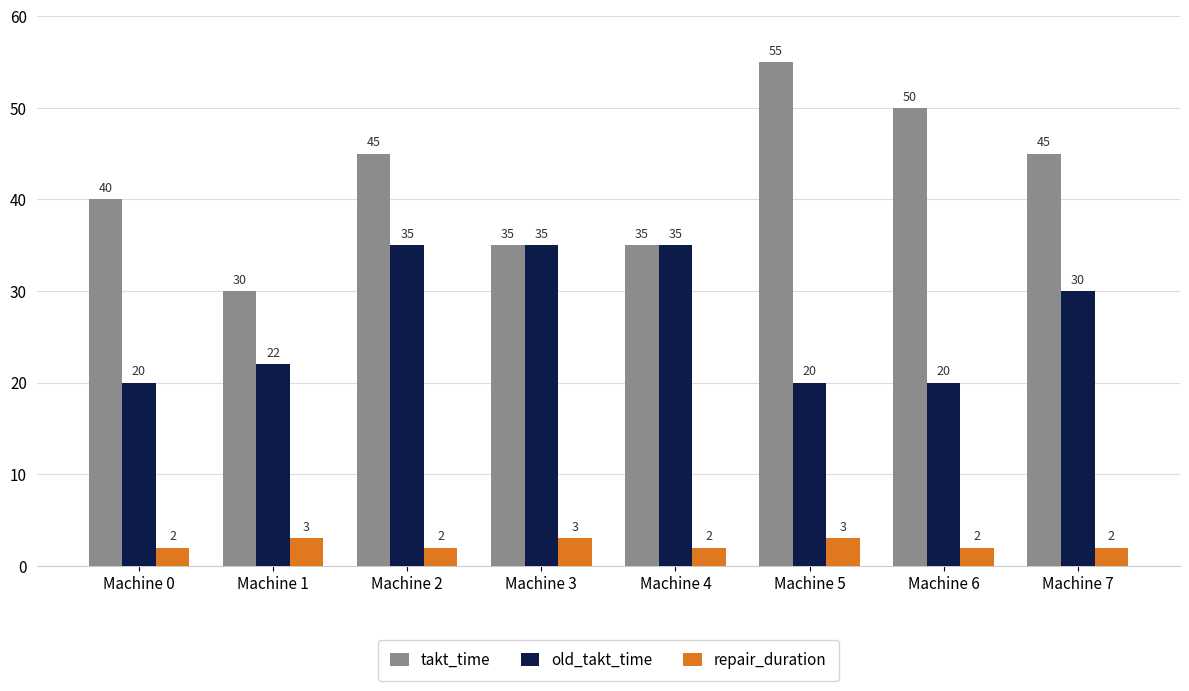

What is the difference between the repair_duration values at Machine 1 and Machine 7?

1